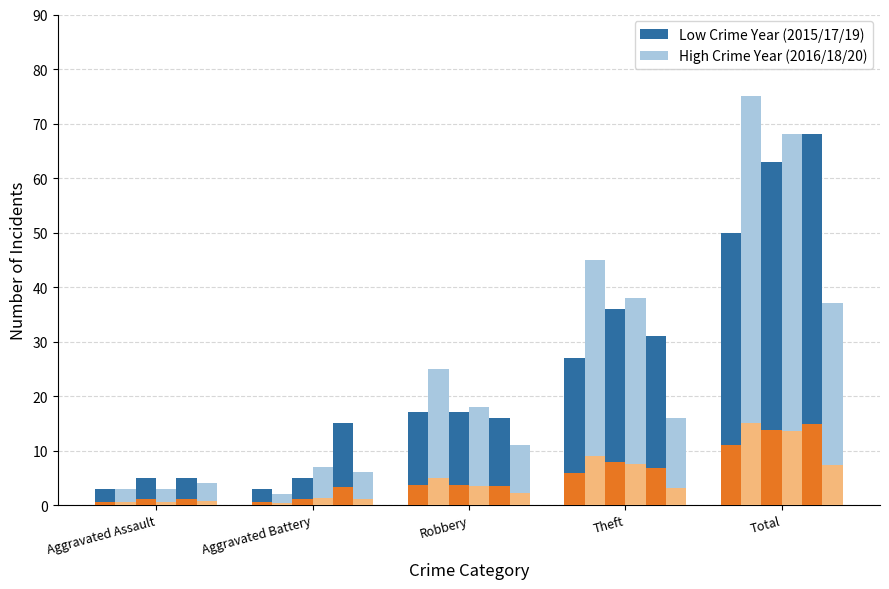

What value does the High Accent series have at Total?

15.0